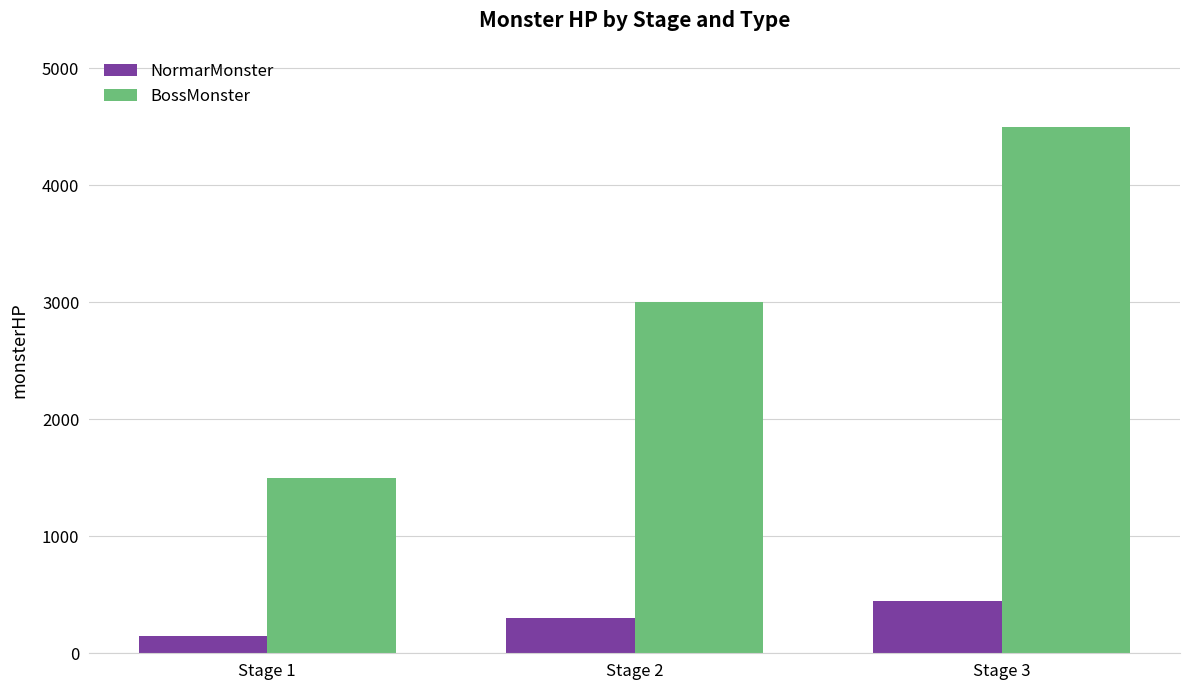

True or false: BossMonster has a value of 3000 at Stage 2.

True